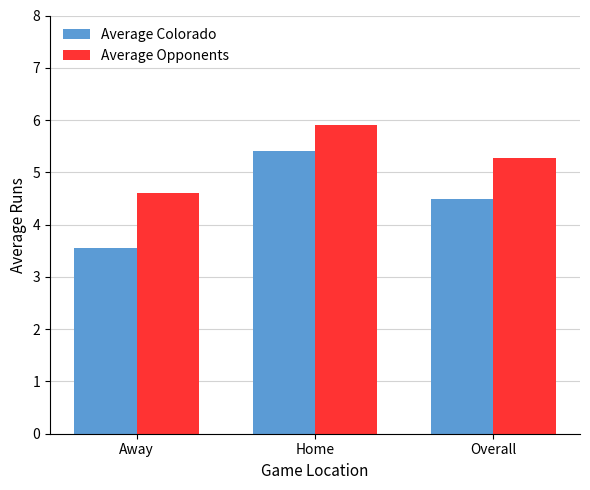

What position from the right is Home?

2